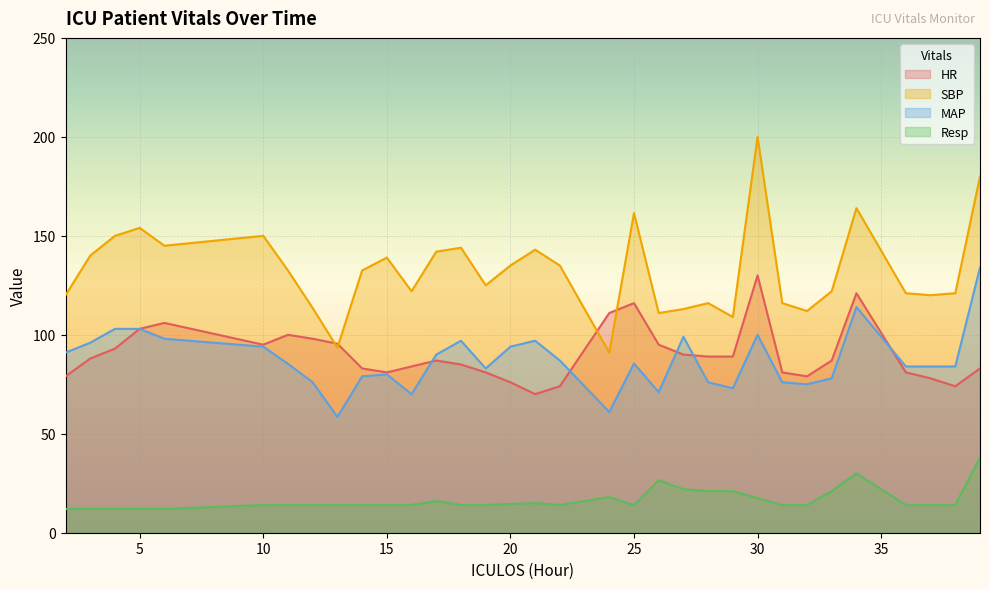

True or false: MAP and SBP cross at least once.

False